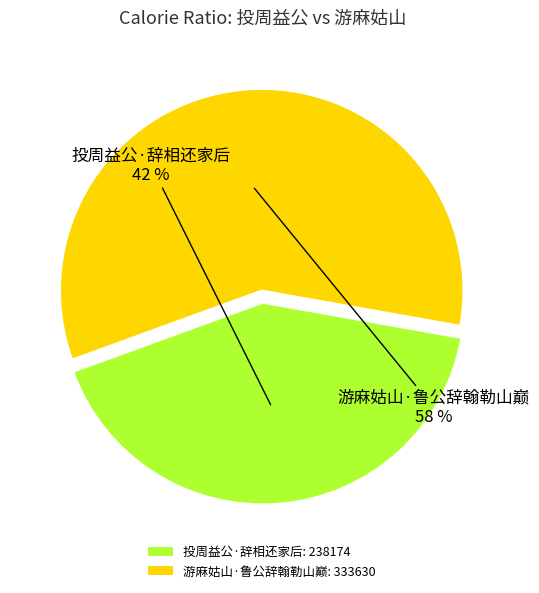

Which slice is the smallest?

投周益公·辞相还家后